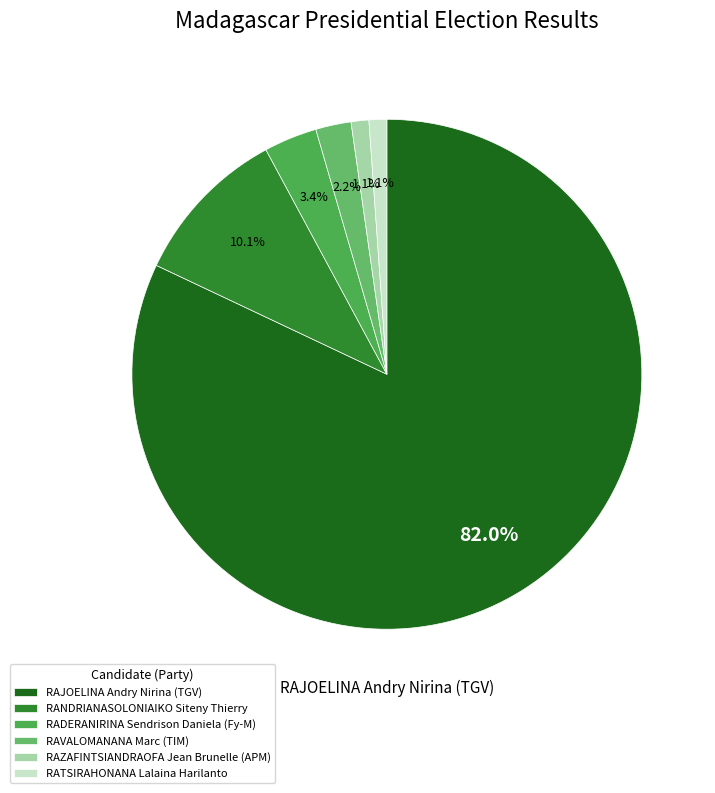

Is RAZAFINTSIANDRAOFA Jean Brunelle (APM) the majority of the pie?

No